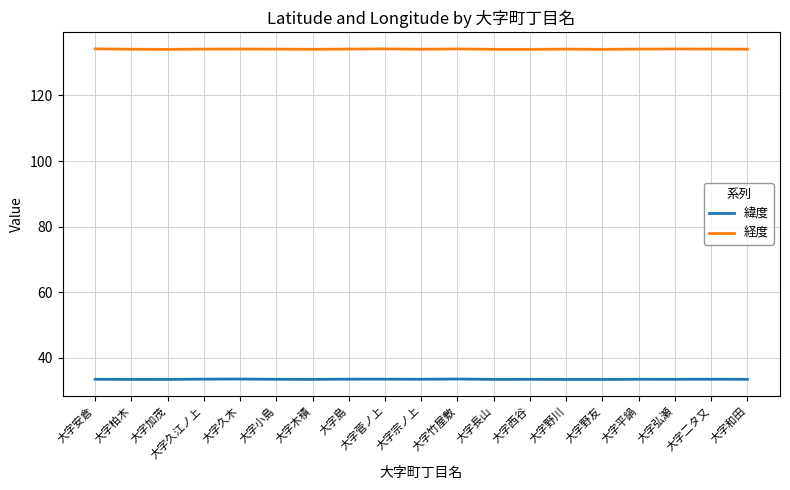

Is the value of 緯度 at 大字木積 greater than the value of 経度 at 大字二タ又?

No